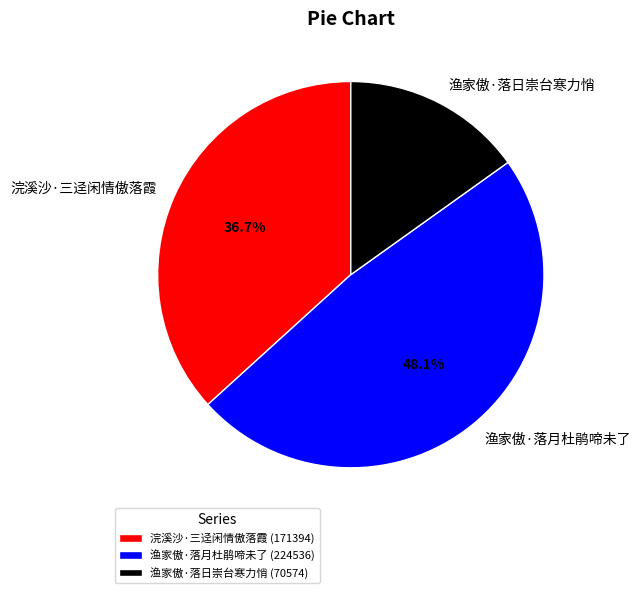

The 浣溪沙·三迳闲情傲落霞 slice represents 37% of the pie. True or false?

True